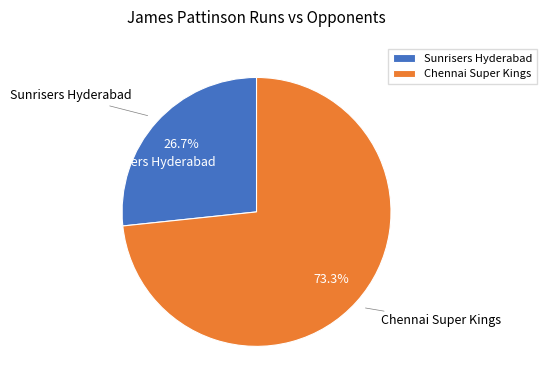

To the nearest percent, what is the difference between the Sunrisers Hyderabad and Chennai Super Kings slice percentages?

47%